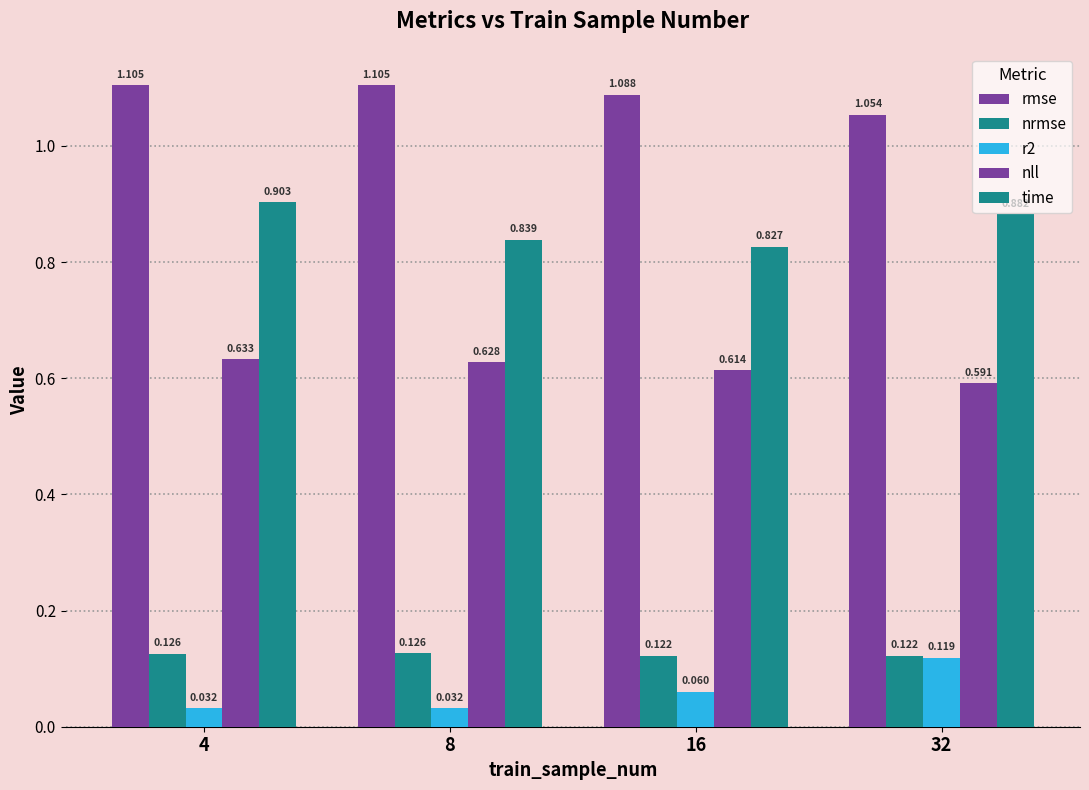

Is it true that nrmse equals 0.2 at 16?

False